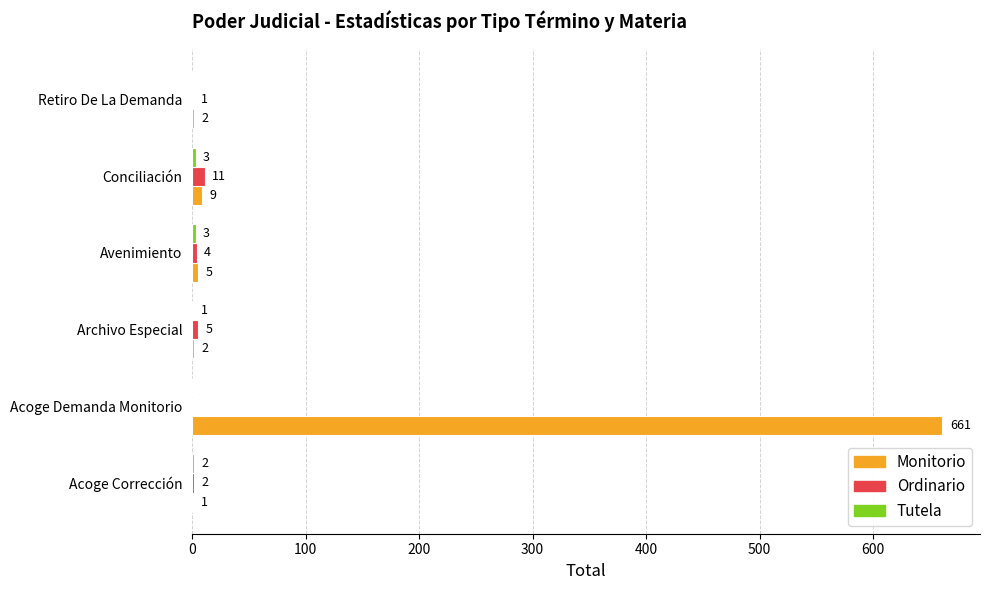

Which label corresponds to the largest value in the chart?

Acoge Demanda Monitorio